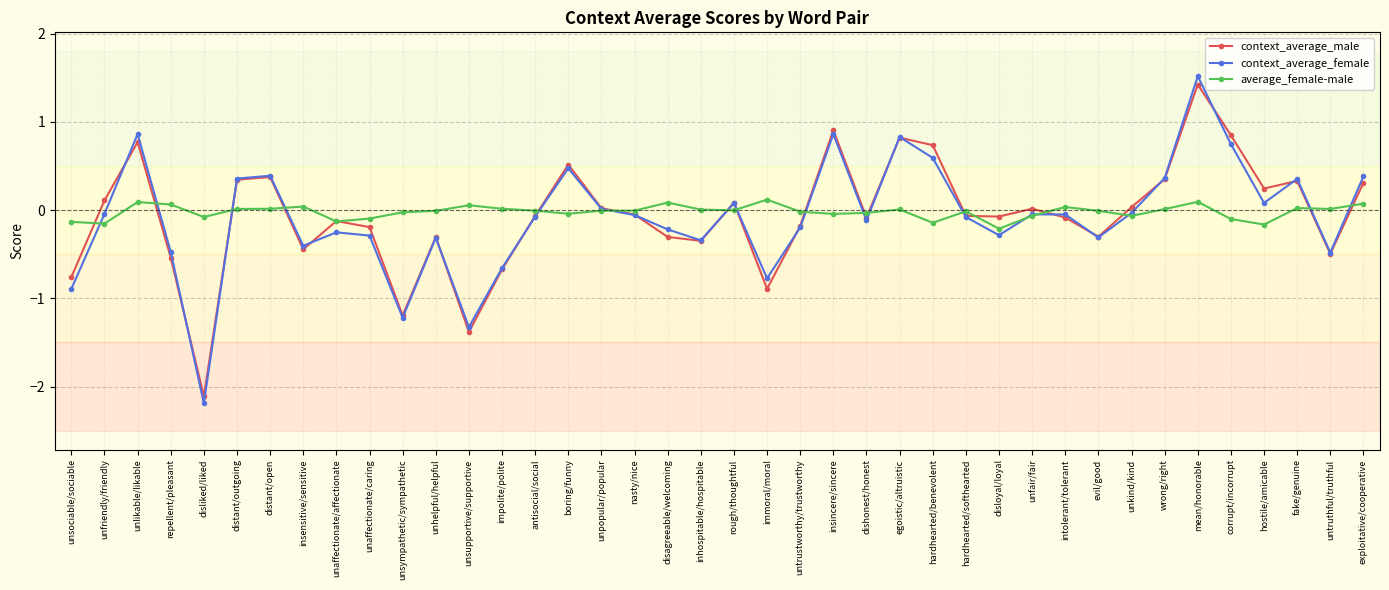

What is the average value of the context_average_female series?

-0.1